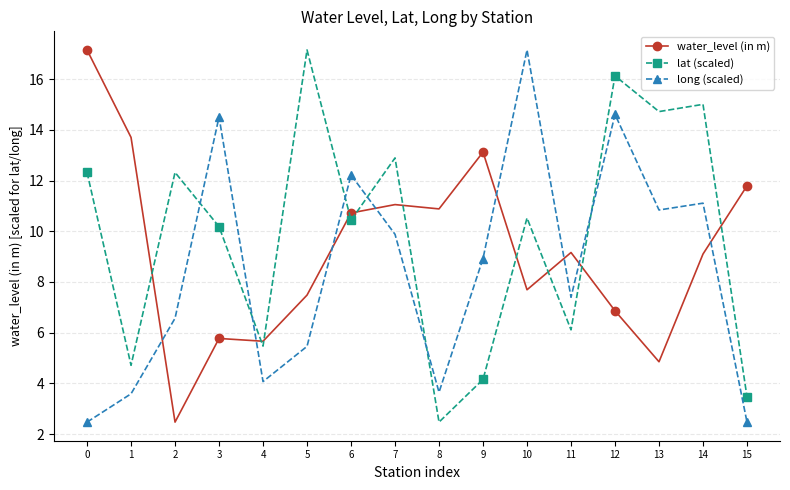

Between 4 and 10, which series saw the biggest shift?

long (scaled)